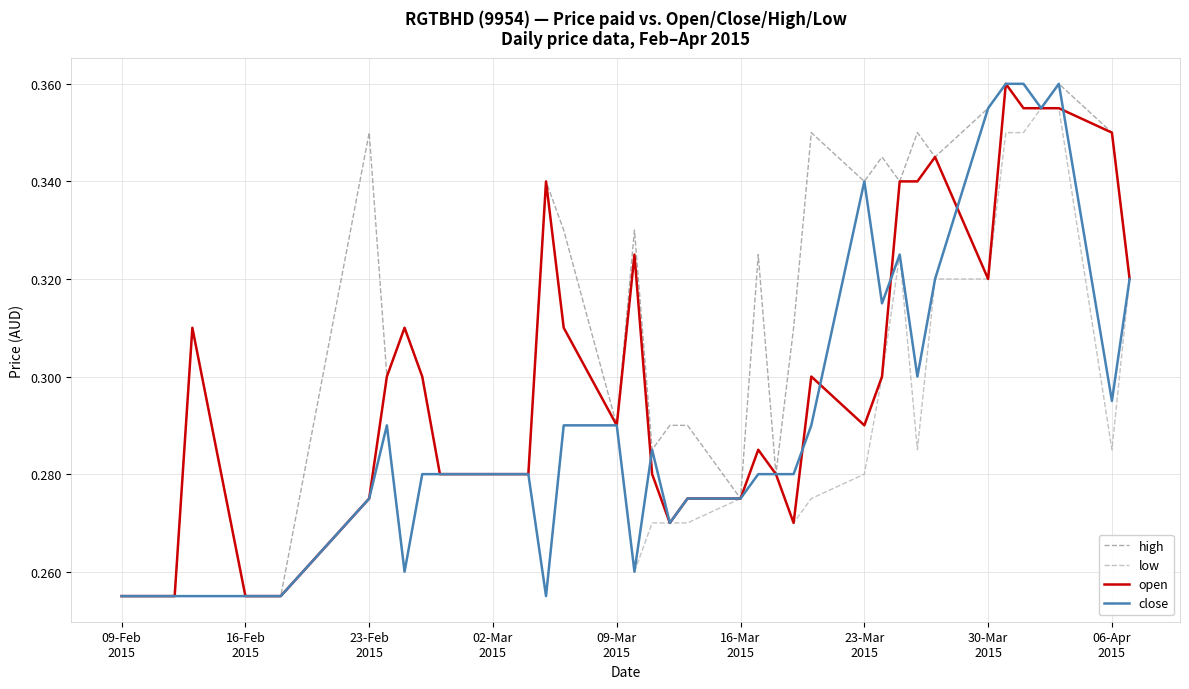

What are all the series names shown in the legend?

high, low, open, close